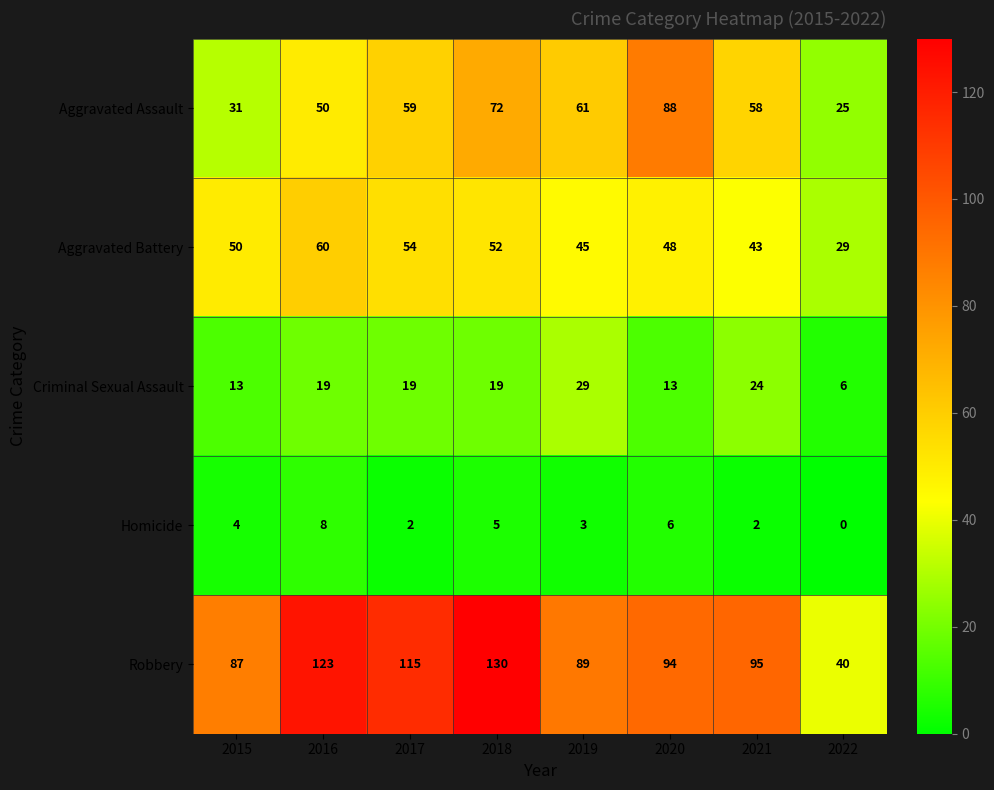

At 2016, list the series in order from smallest to largest.

Homicide, Criminal Sexual Assault, Aggravated Assault, Aggravated Battery, Robbery